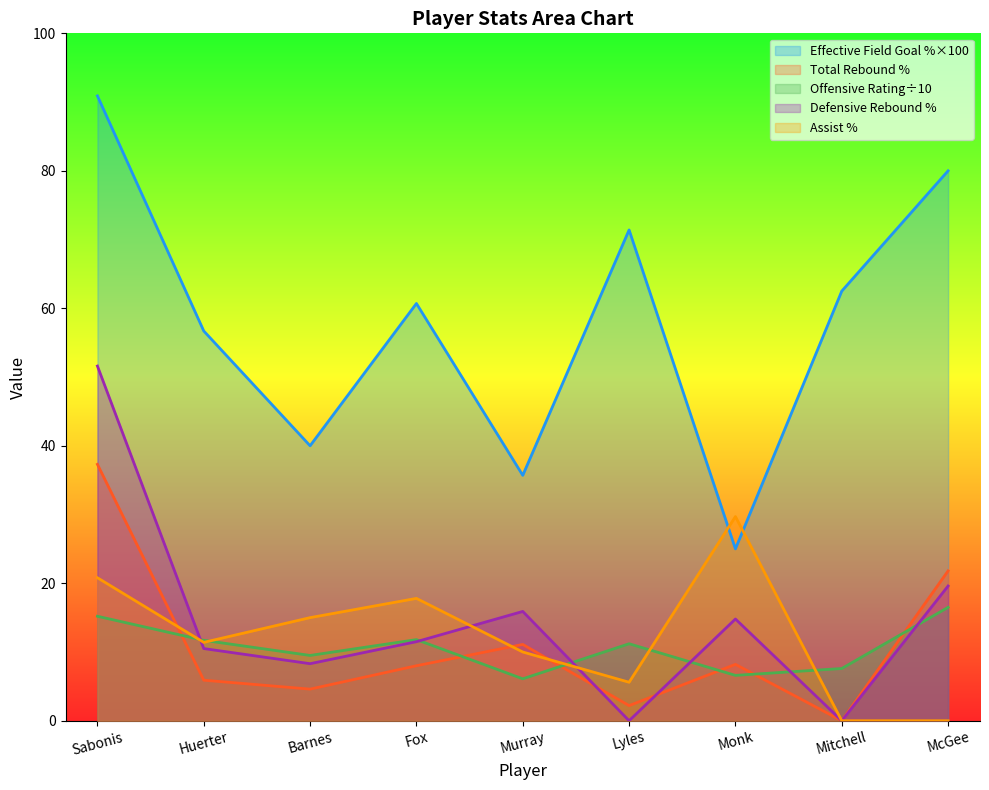

What position from the left is Mitchell?

8